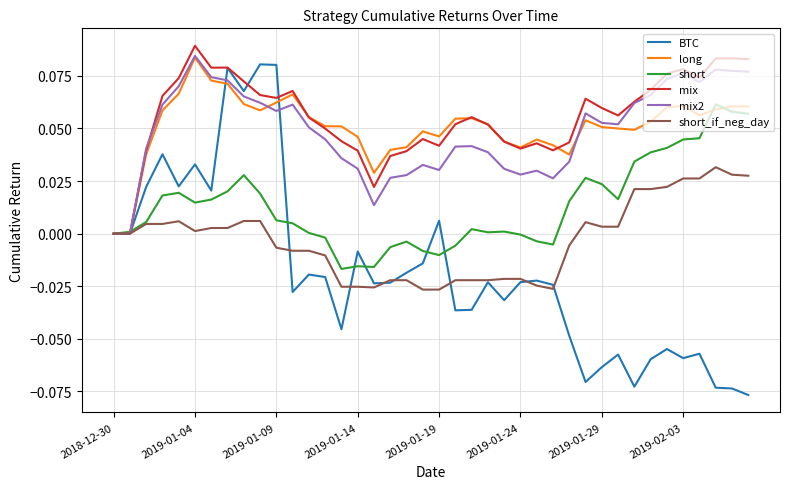

Which series has the largest range (max minus min)?

BTC